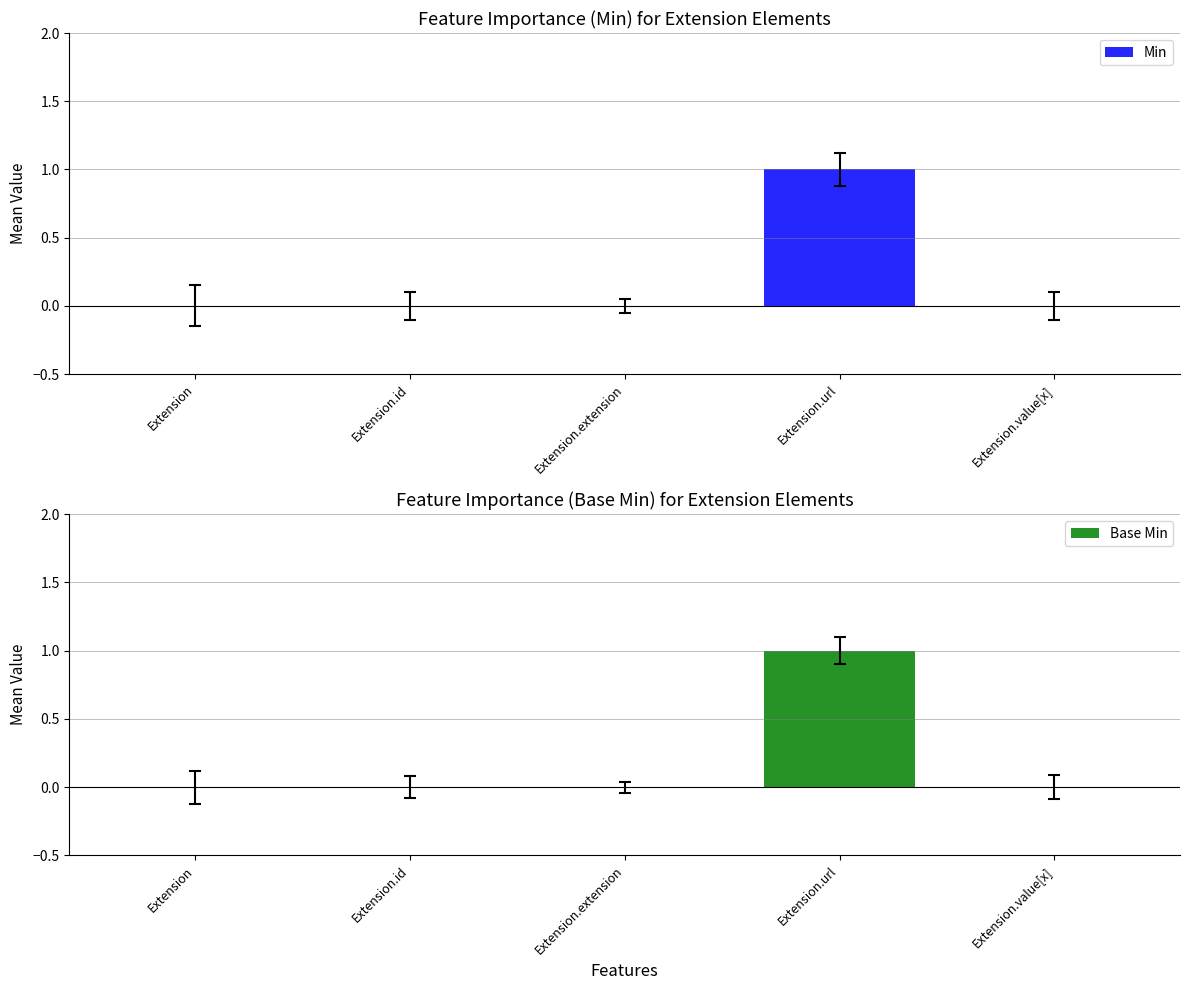

What are all the series names shown in the legend?

Min, Base Min